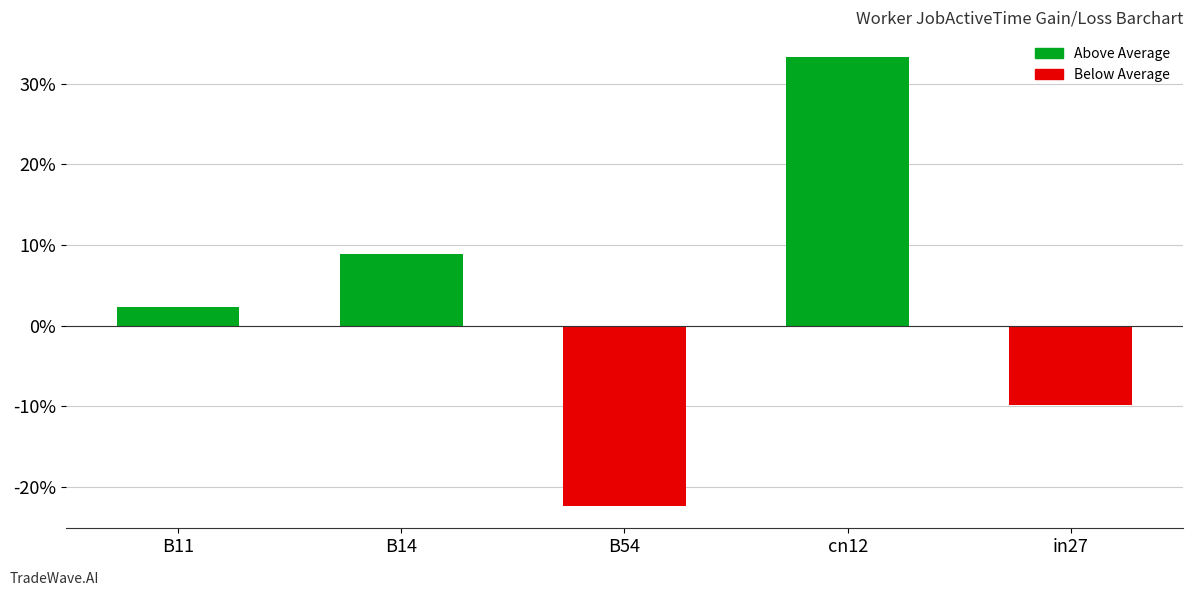

Are the bars horizontal?

No